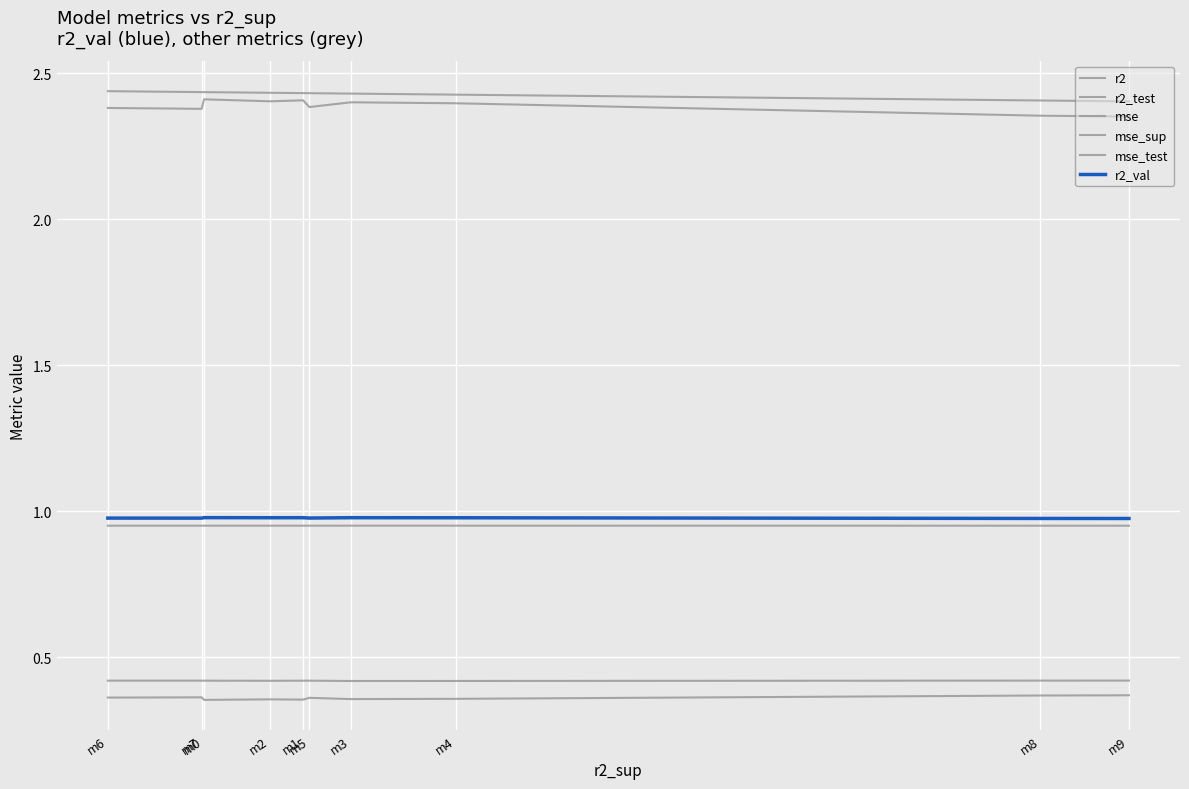

At which category does r2_test reach its first local valley?

m3